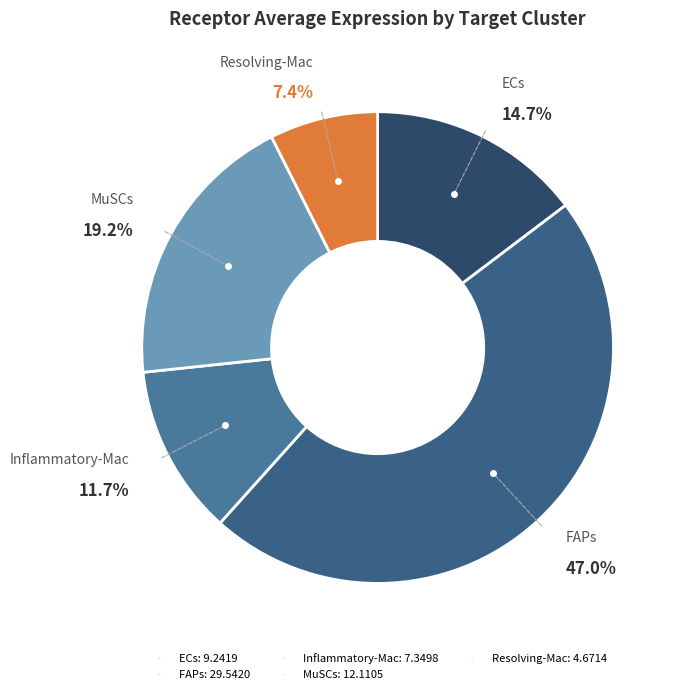

What percentage is the Resolving-Mac slice, to the nearest percent?

7%